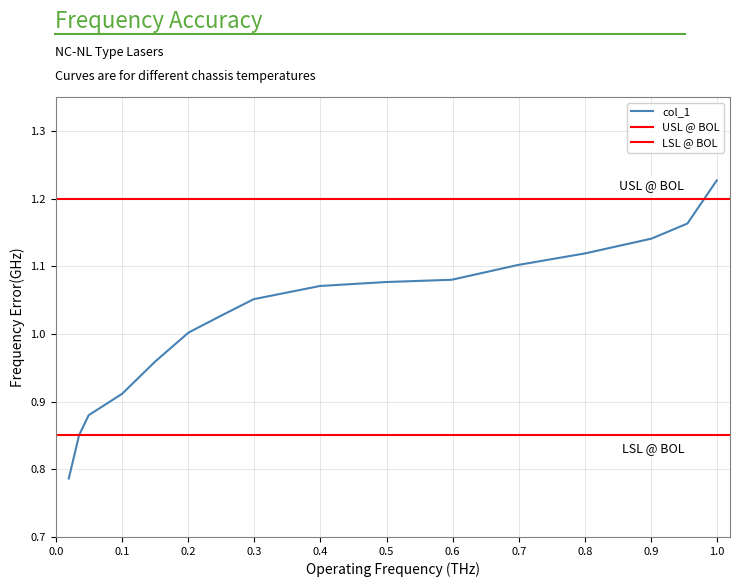

Where is the data nearest to the value 1?

0.2006